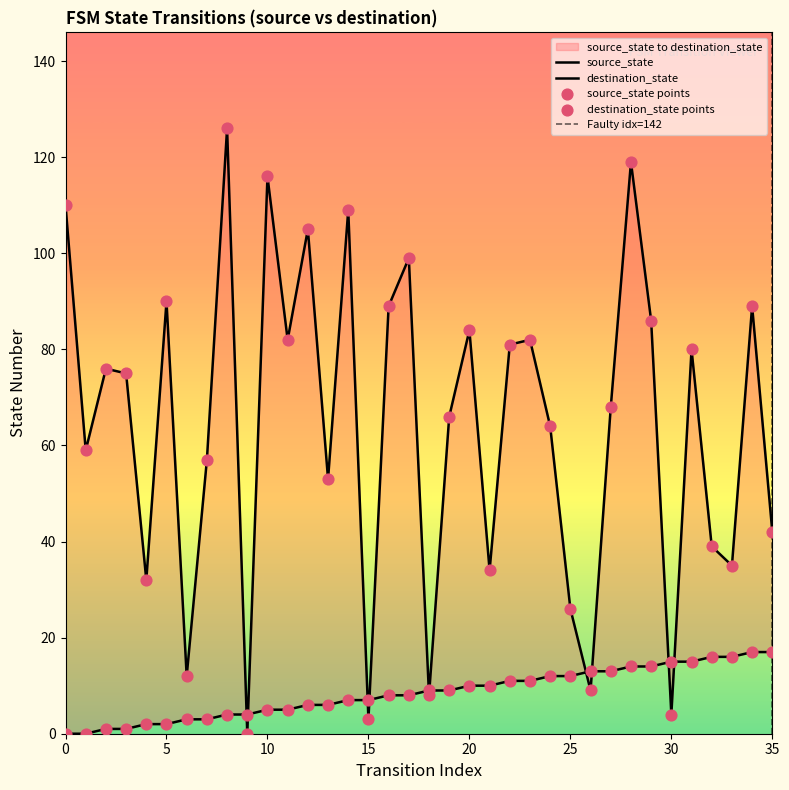

Which series has the largest total across all categories?

destination_state